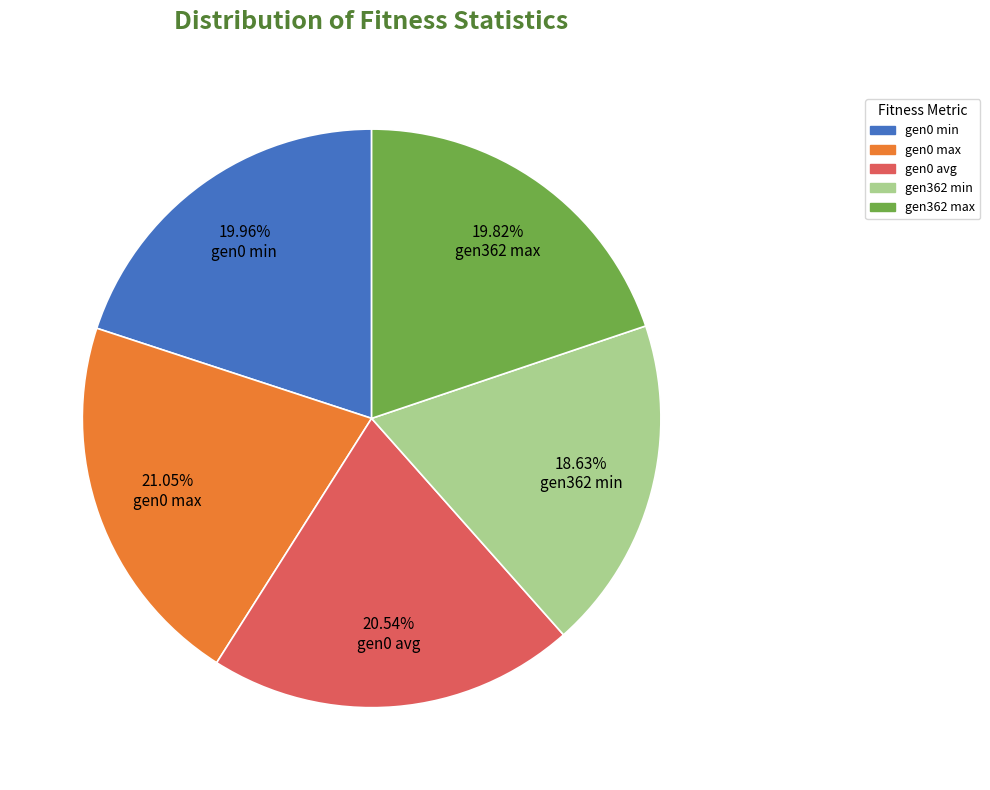

Which slice is the largest?

gen0 max